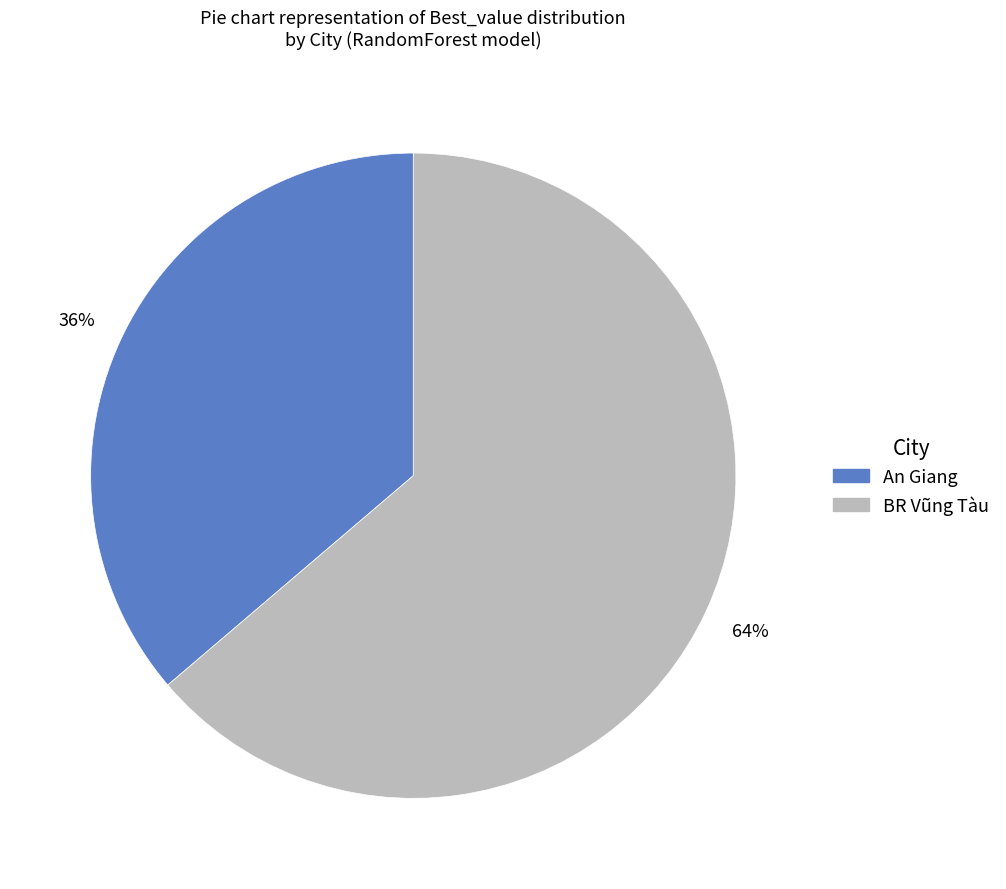

Is there a majority slice in this chart?

Yes